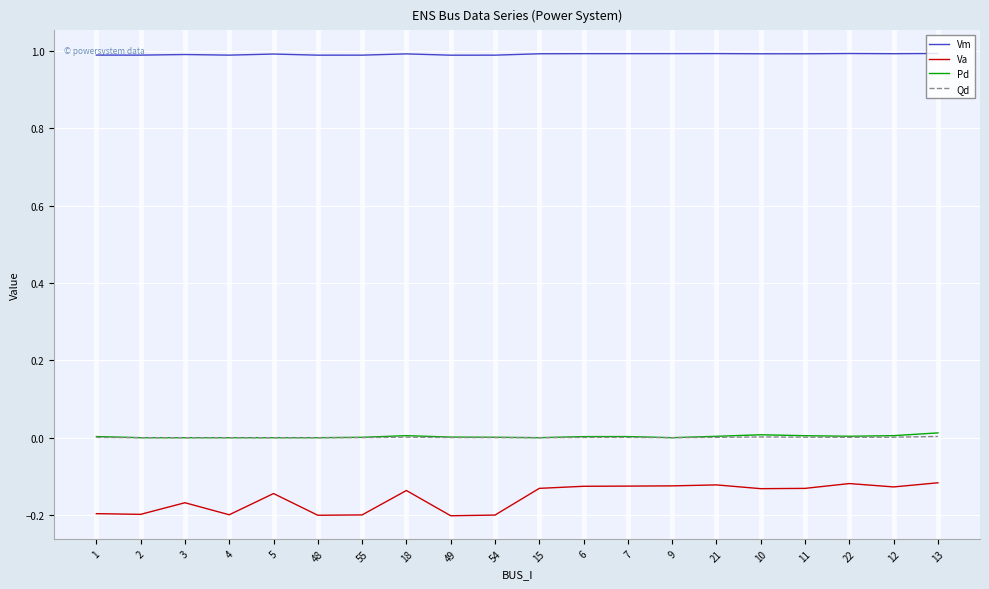

Which series has the largest total across all categories?

Vm